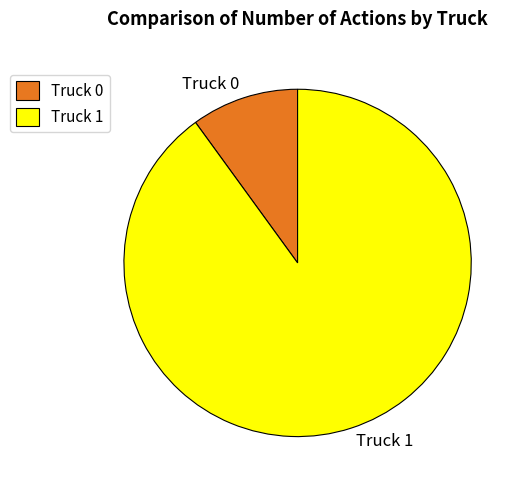

How many segments does this pie chart have?

2